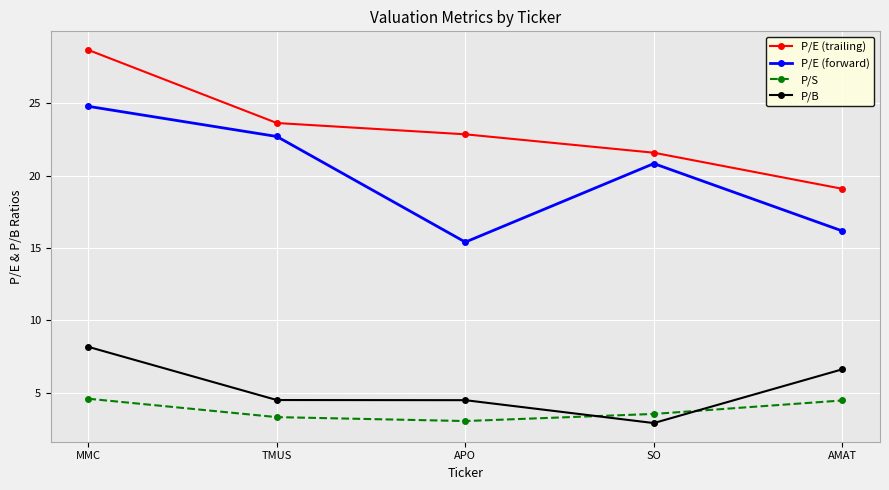

What is the difference between the P/E (trailing) values at SO and APO?

1.3